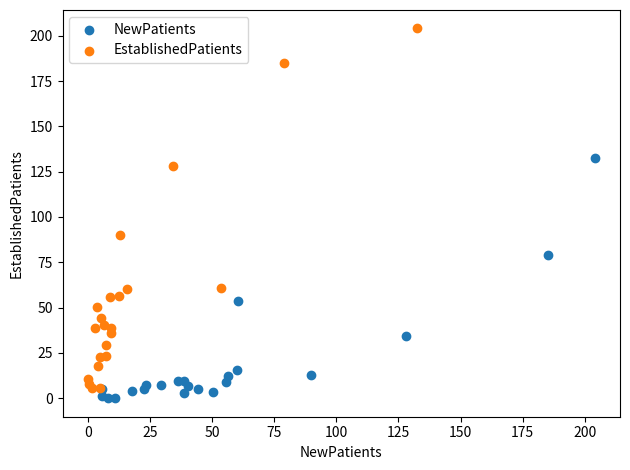

Which series contains the highest Y value?

EstablishedPatients